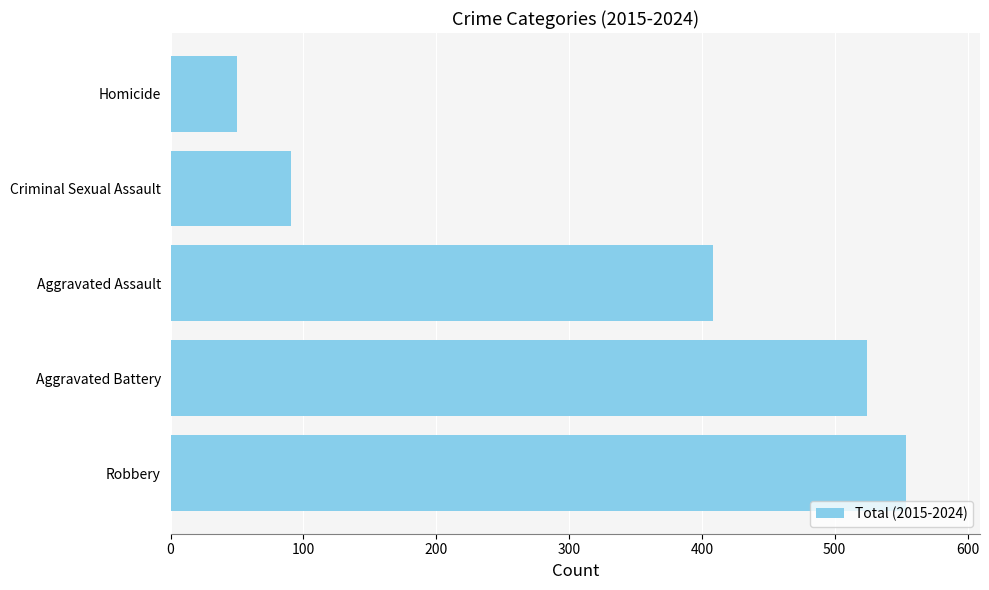

What is the difference between the maximum and second lowest values?

463